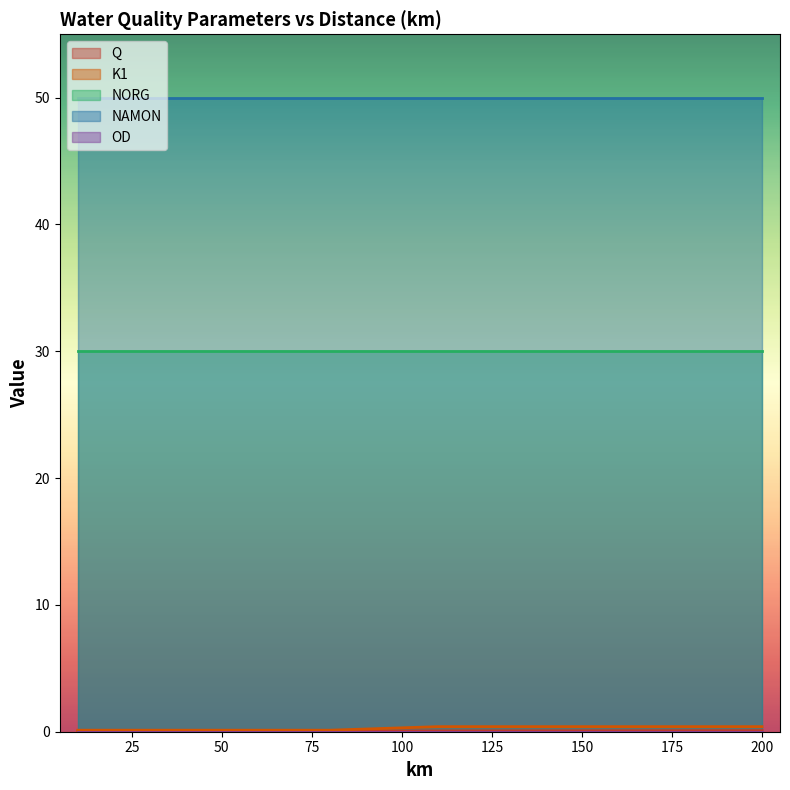

True or false: NAMON has a value of 50.0 at 110.

True